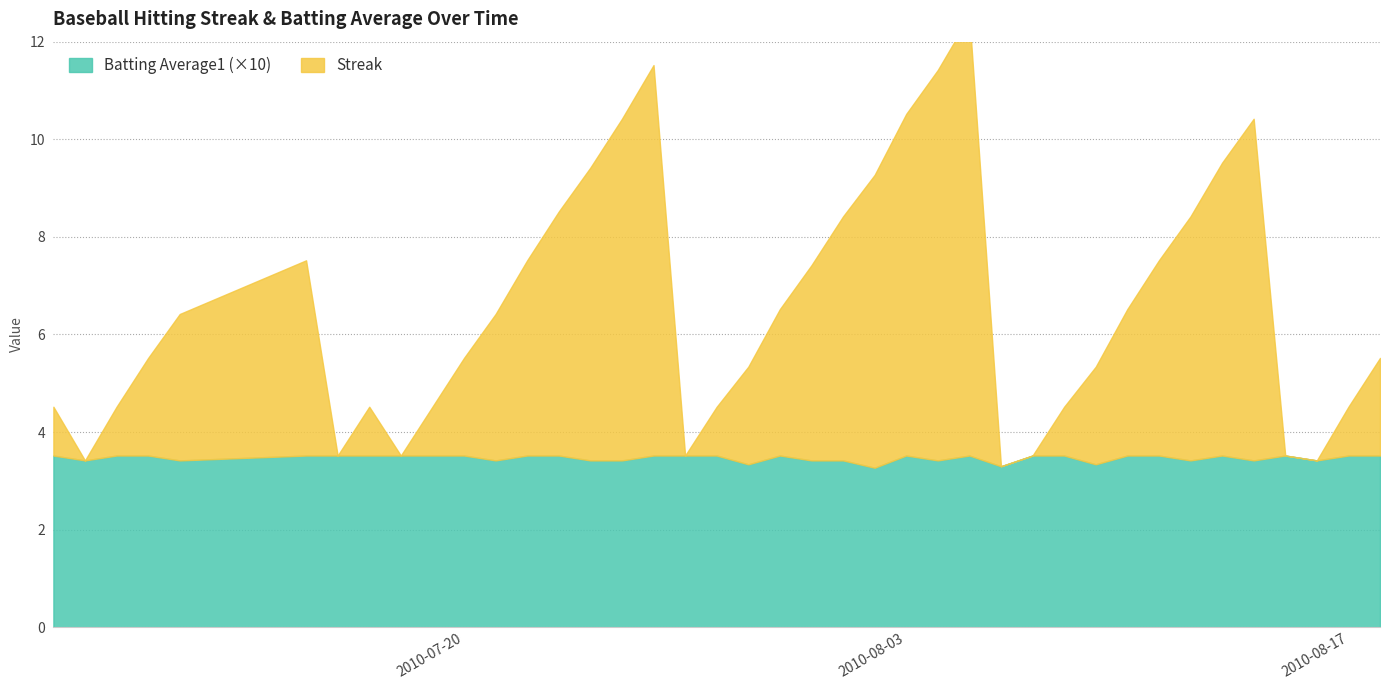

What is the highest value of the Streak series?

12.5